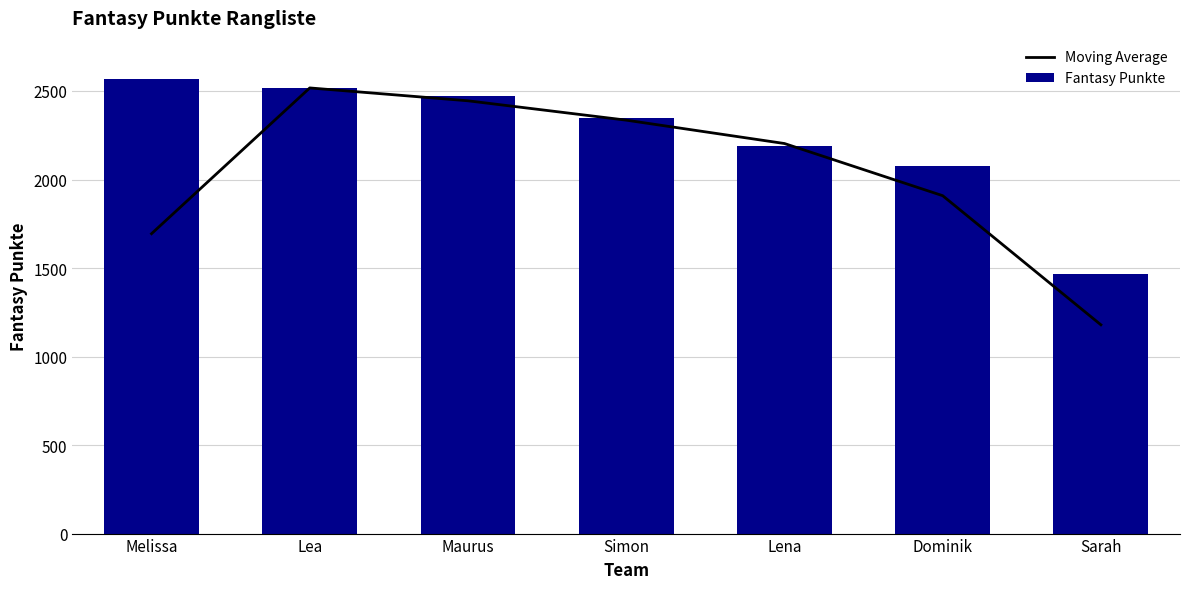

List the series in order of their overall mean, lowest first.

Moving Average, Fantasy Punkte